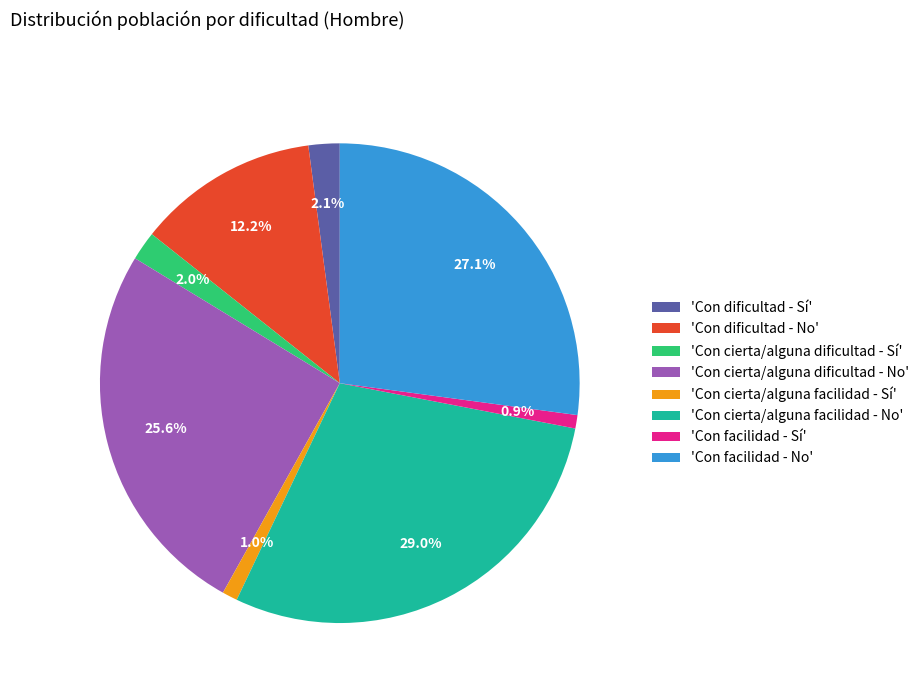

Which slice is the largest?

'Con cierta/alguna facilidad - No'